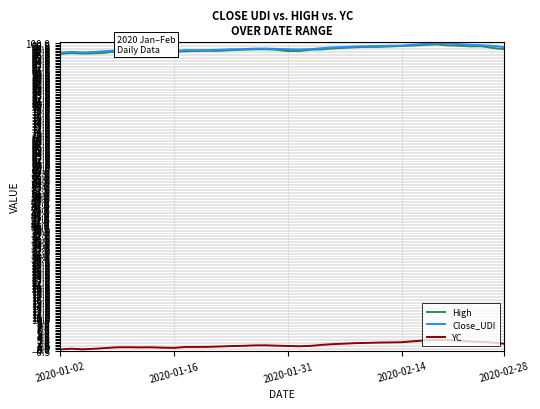

True or false: YC and Close_UDI cross at least once.

False